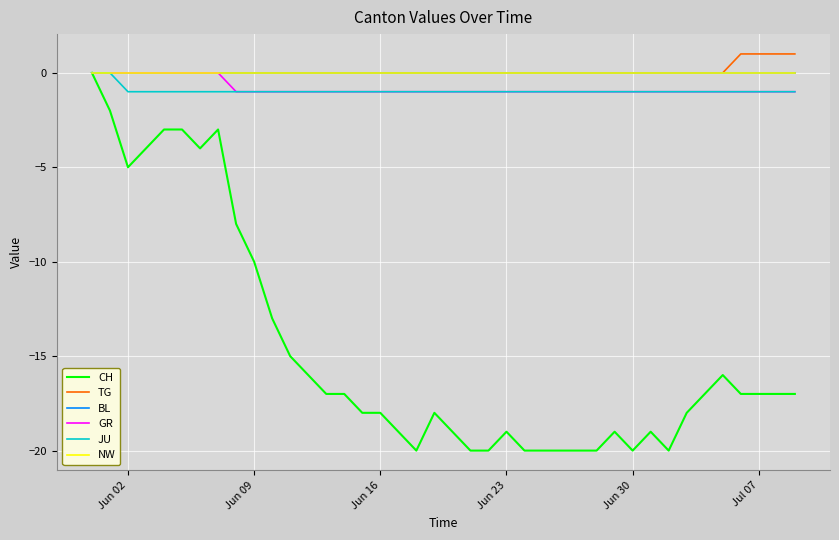

Does the chart have visible grid lines?

Yes